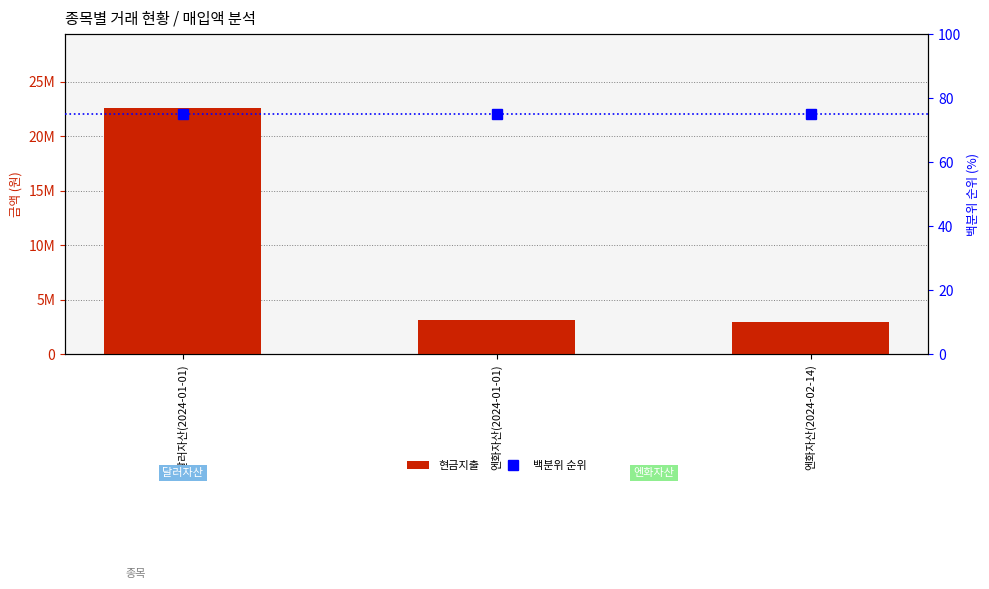

Which series has the largest total across all categories?

현금지출